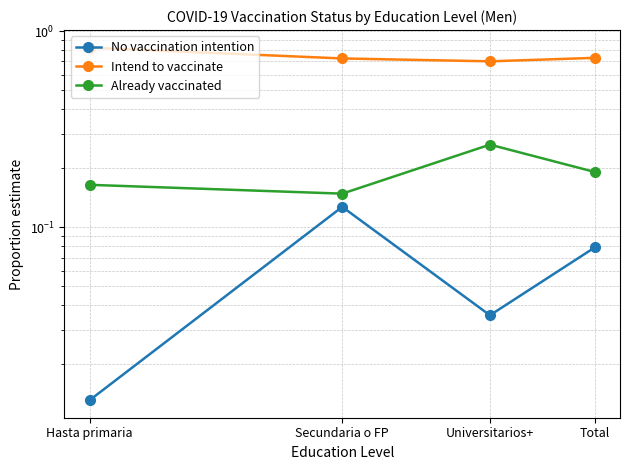

Reading right to left, list all the values displayed in this chart.

No vaccination intention: 0.1	0.0	0.1	0.0
Intend to vaccinate: 0.7	0.7	0.7	0.8
Already vaccinated: 0.2	0.3	0.1	0.2